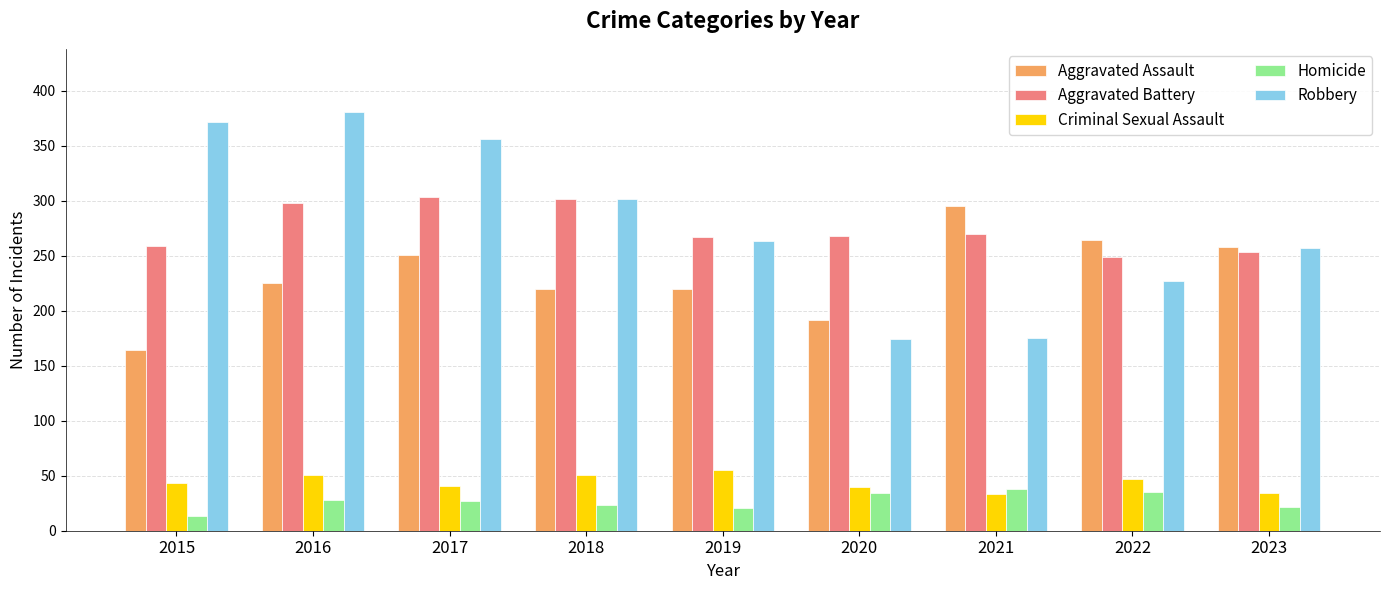

Which category has the lowest value in the Homicide series?

2015